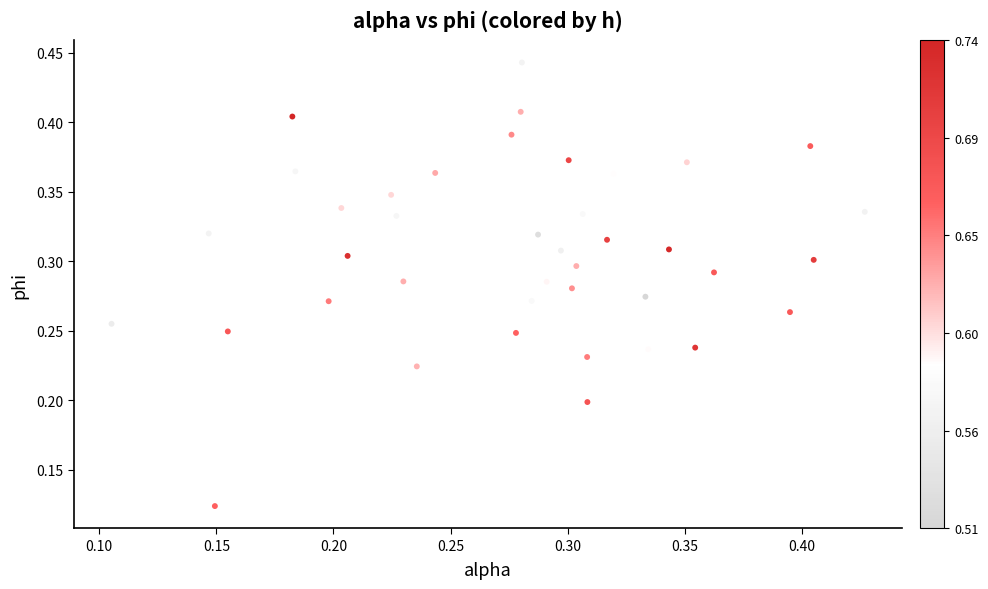

How many data points are displayed?

40